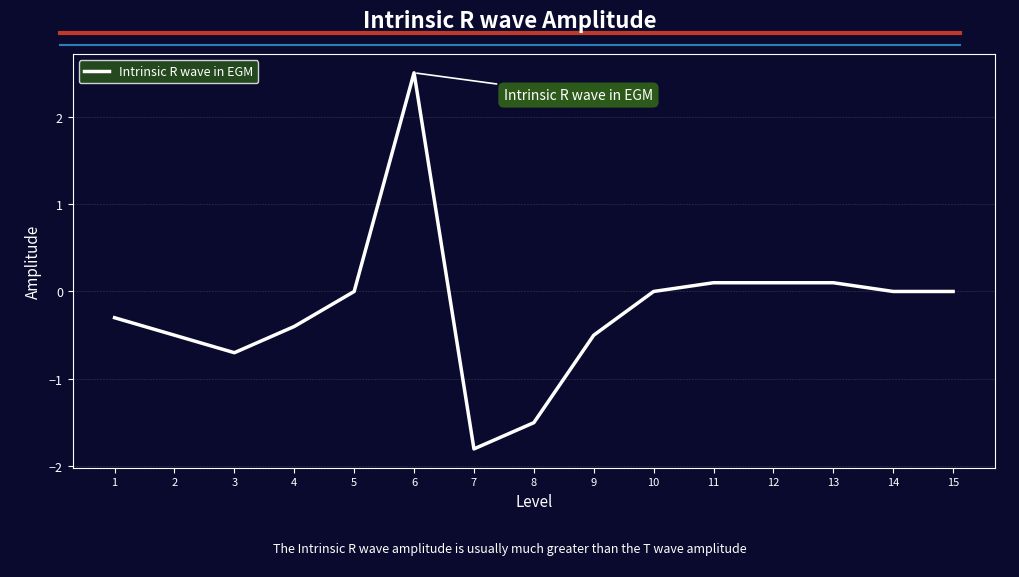

What is the minimum value shown in the chart?

-1.8